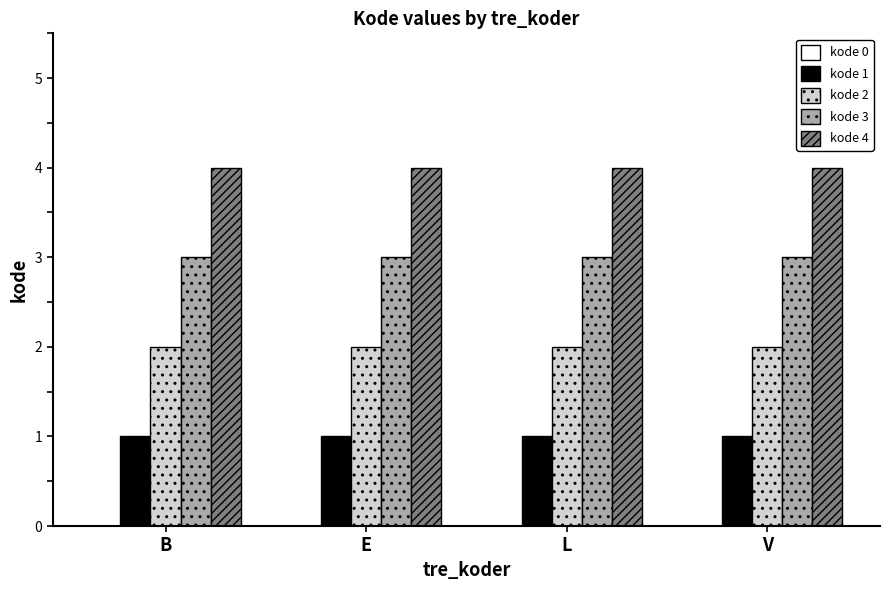

List the series in order of their peak value, lowest first.

kode 1, kode 2, kode 3, kode 4